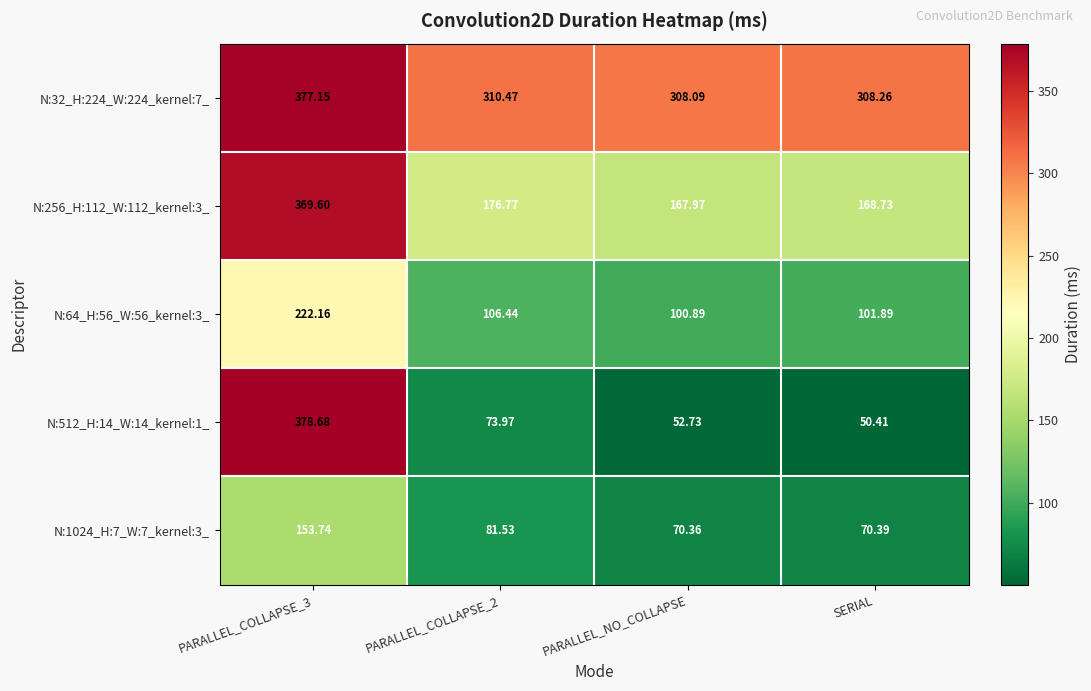

Rank the series by their maximum value, from lowest to highest.

N:1024_H:7_W:7_kernel:3_, N:64_H:56_W:56_kernel:3_, N:256_H:112_W:112_kernel:3_, N:32_H:224_W:224_kernel:7_, N:512_H:14_W:14_kernel:1_